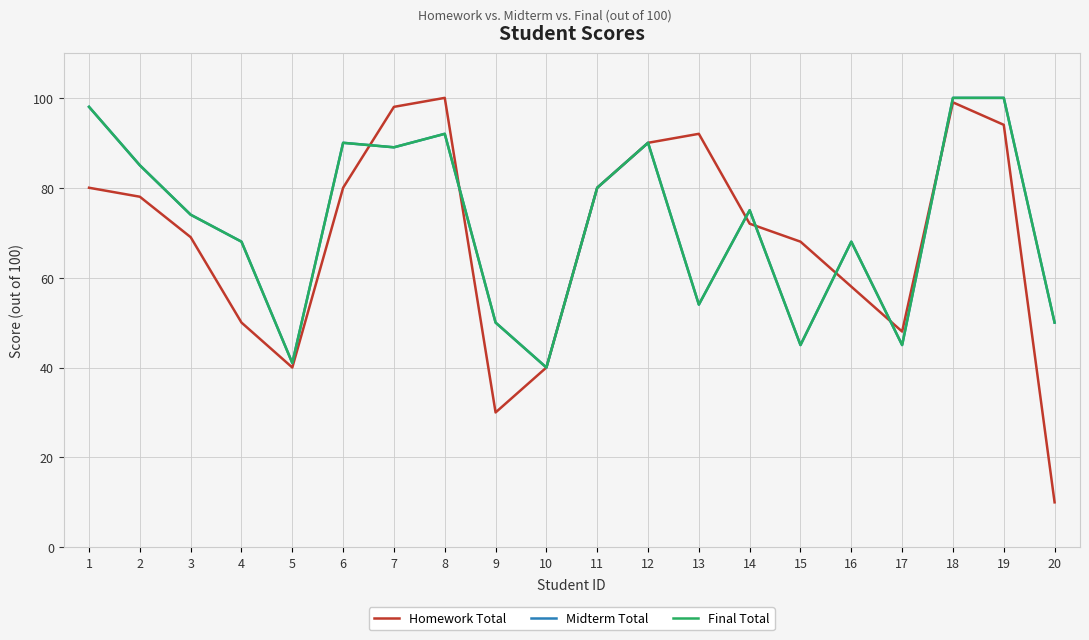

Does the chart display data point markers on the line(s)?

No